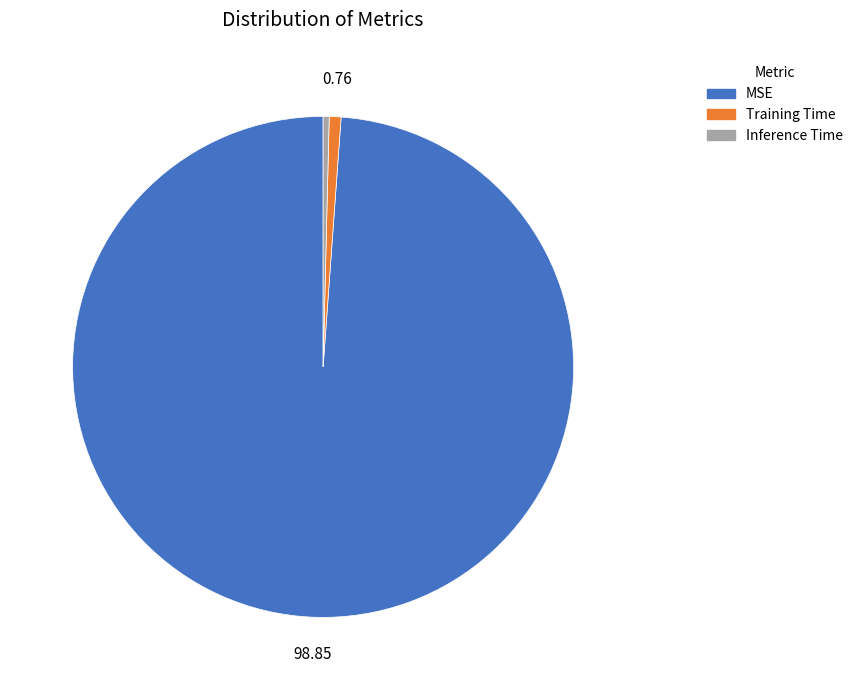

Between MSE and Training Time, which is larger?

MSE